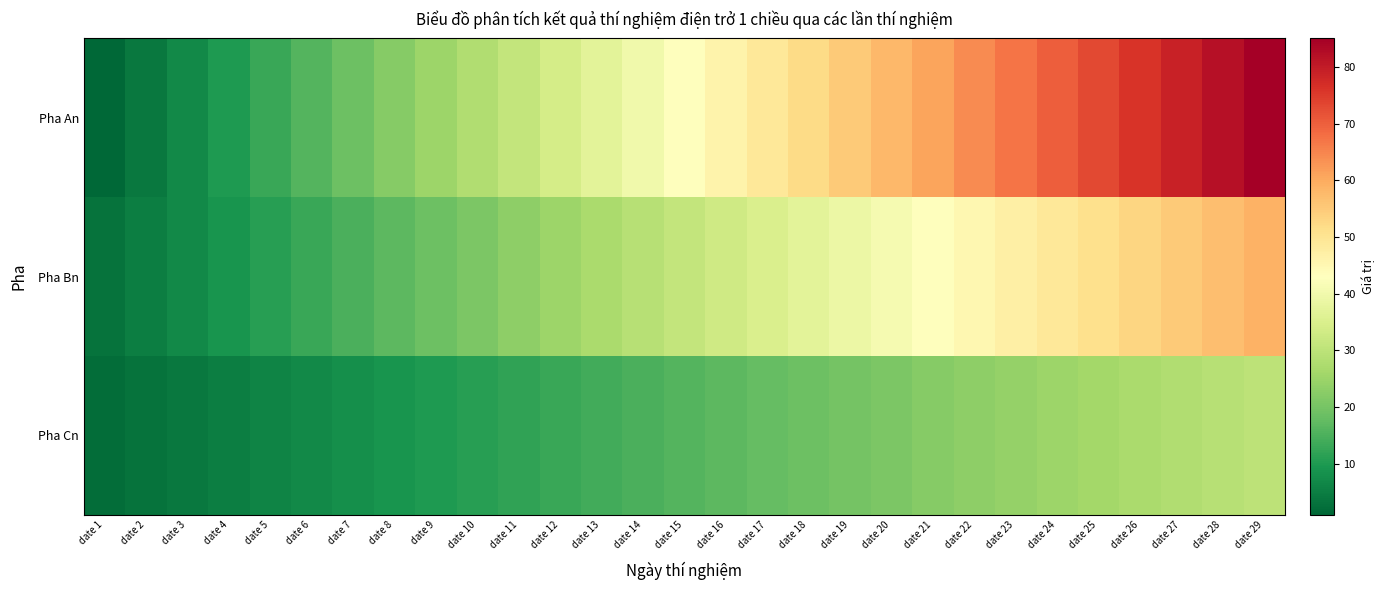

Reading left to right, list all the values displayed in this chart.

Pha An: date 1=1	date 2=4	date 3=7	date 4=10	date 5=13	date 6=16	date 7=19	date 8=22	date 9=25	date 10=28	date 11=31	date 12=34	date 13=37	date 14=40	date 15=43	date 16=46	date 17=49	date 18=52	date 19=55	date 20=58	date 21=61	date 22=64	date 23=67	date 24=70	date 25=73	date 26=76	date 27=79	date 28=82	date 29=85
Pha Bn: date 1=3	date 2=5	date 3=7	date 4=9	date 5=11	date 6=13	date 7=15	date 8=17	date 9=19	date 10=21	date 11=23	date 12=25	date 13=27	date 14=29	date 15=31	date 16=33	date 17=35	date 18=37	date 19=39	date 20=41	date 21=43	date 22=45	date 23=47	date 24=49	date 25=51	date 26=53	date 27=55	date 28=57	date 29=59
Pha Cn: date 1=2	date 2=3	date 3=4	date 4=5	date 5=6	date 6=7	date 7=8	date 8=9	date 9=10	date 10=11	date 11=12	date 12=13	date 13=14	date 14=15	date 15=16	date 16=17	date 17=18	date 18=19	date 19=20	date 20=21	date 21=22	date 22=23	date 23=24	date 24=25	date 25=26	date 26=27	date 27=28	date 28=29	date 29=30